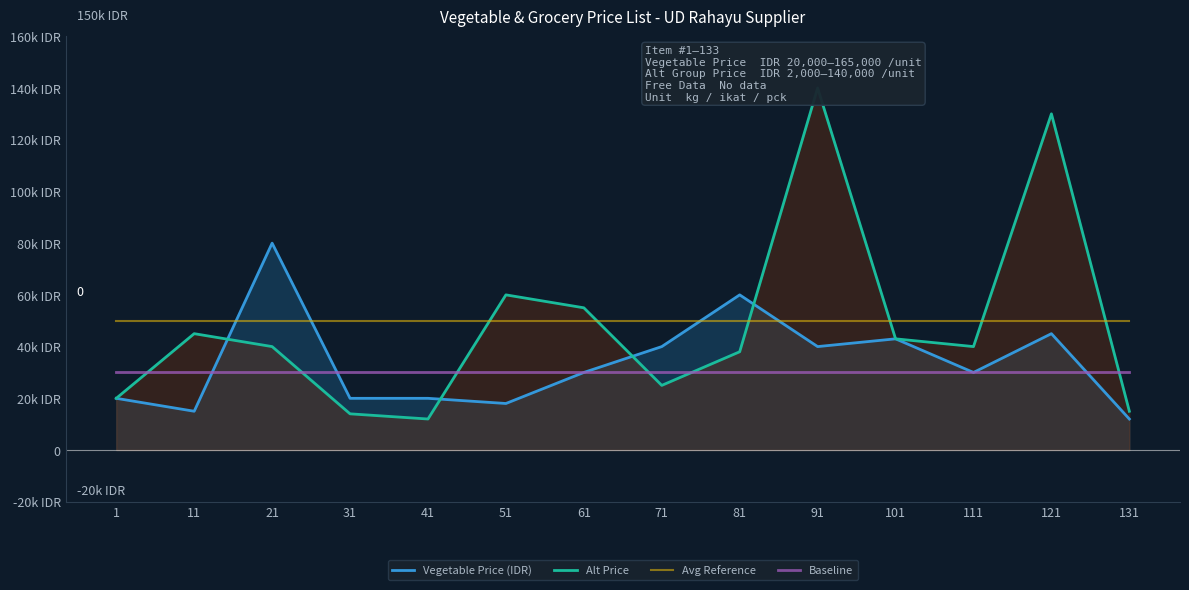

Is it true that Avg Reference equals 50000 at 1?

True